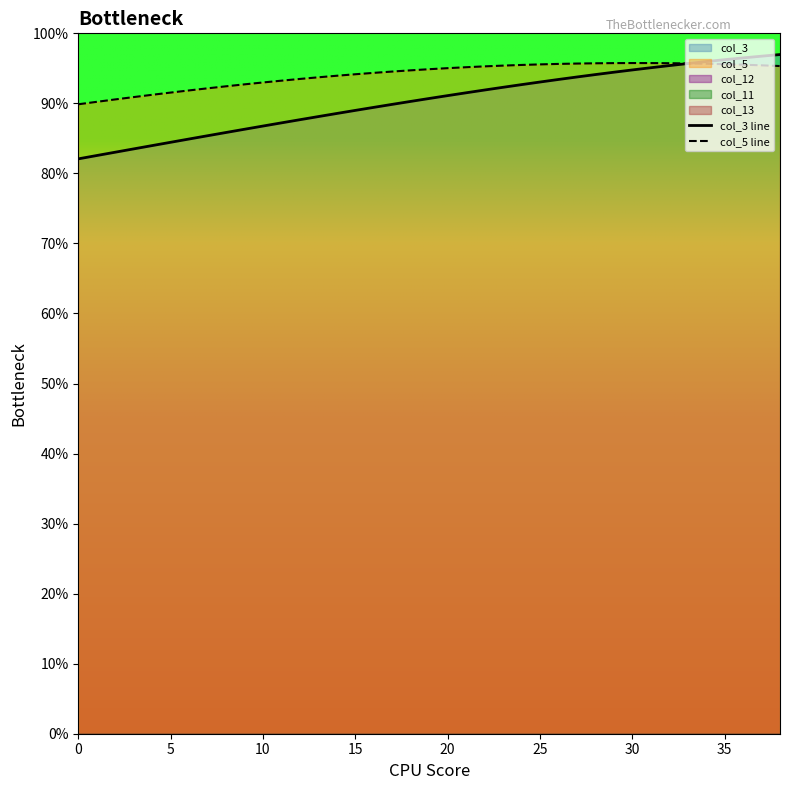

What is the smallest value displayed?

82.1